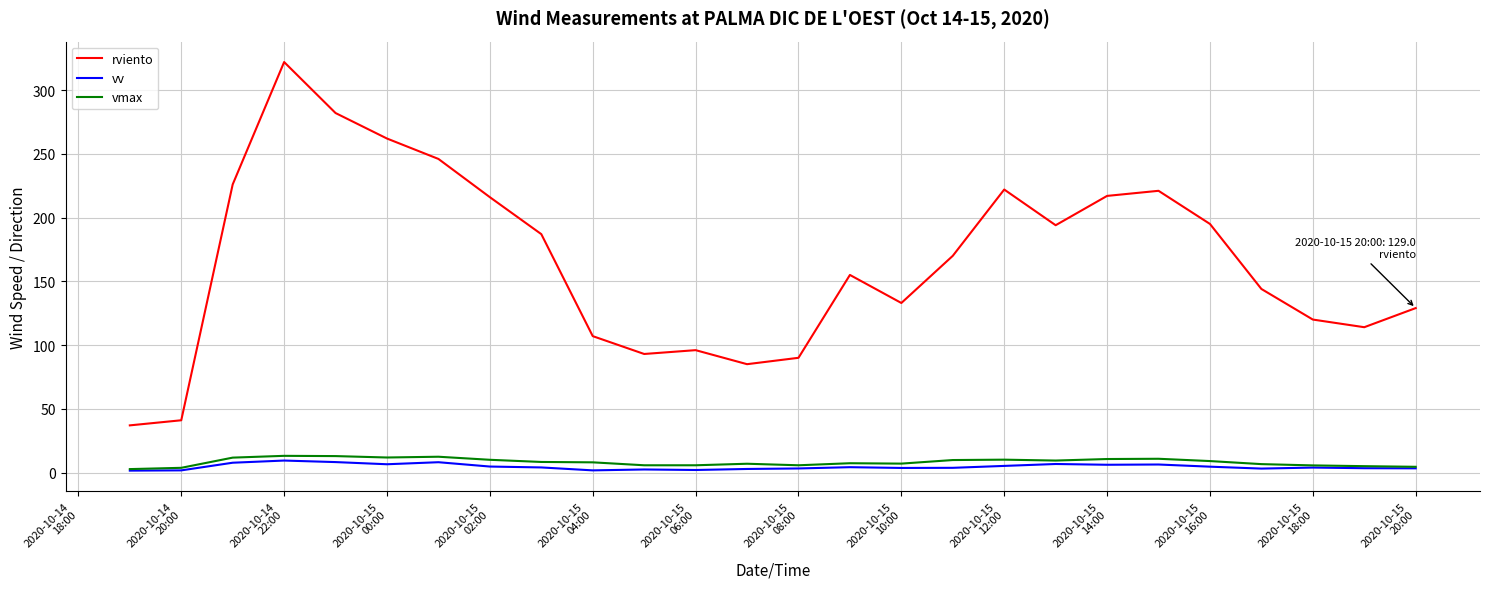

True or false: vmax and rviento intersect in this chart.

False